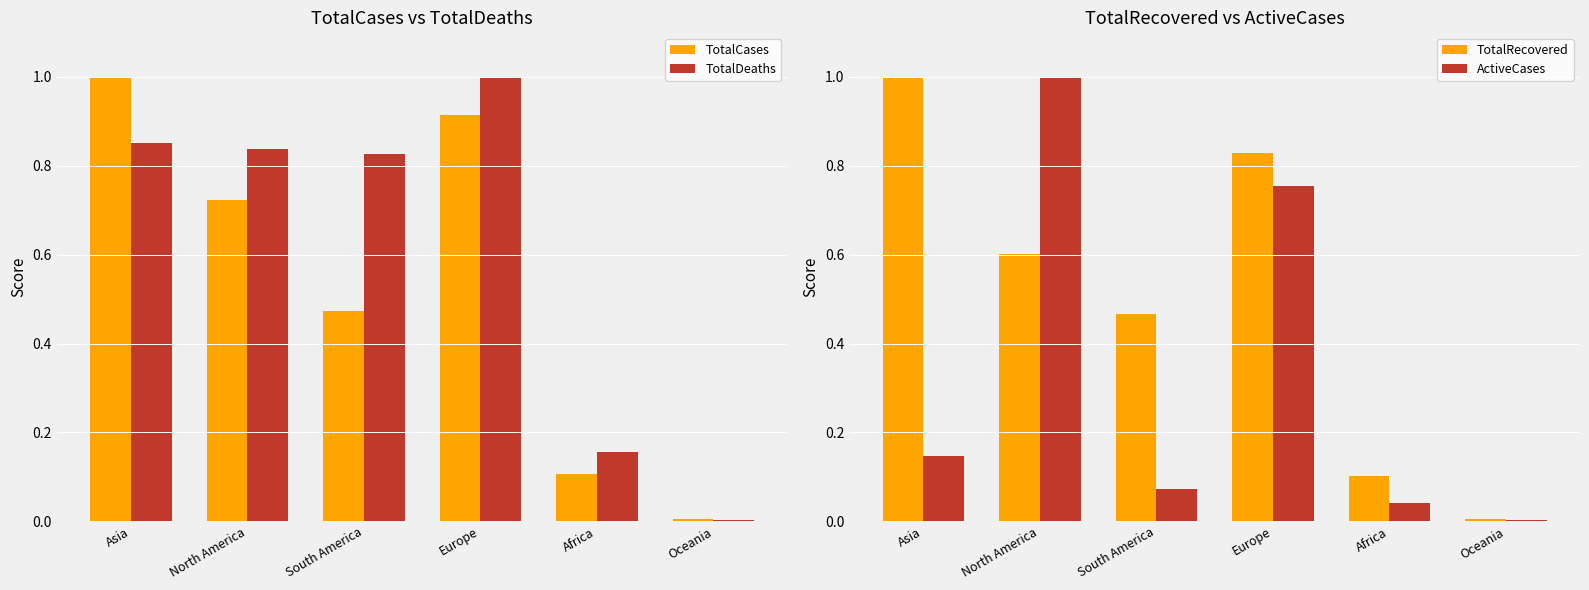

Which series has the widest spread of values?

TotalDeaths